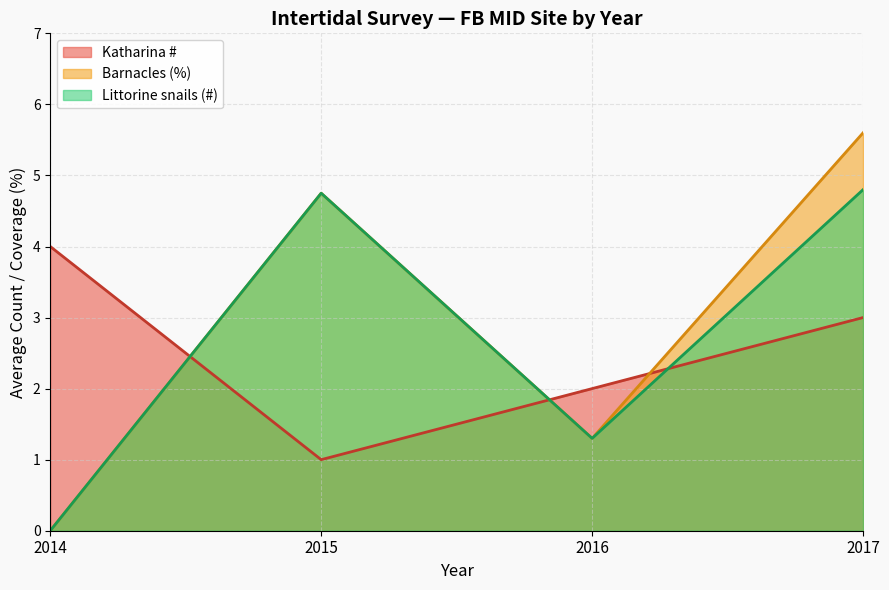

At which category is the sum across all series the highest?

2017